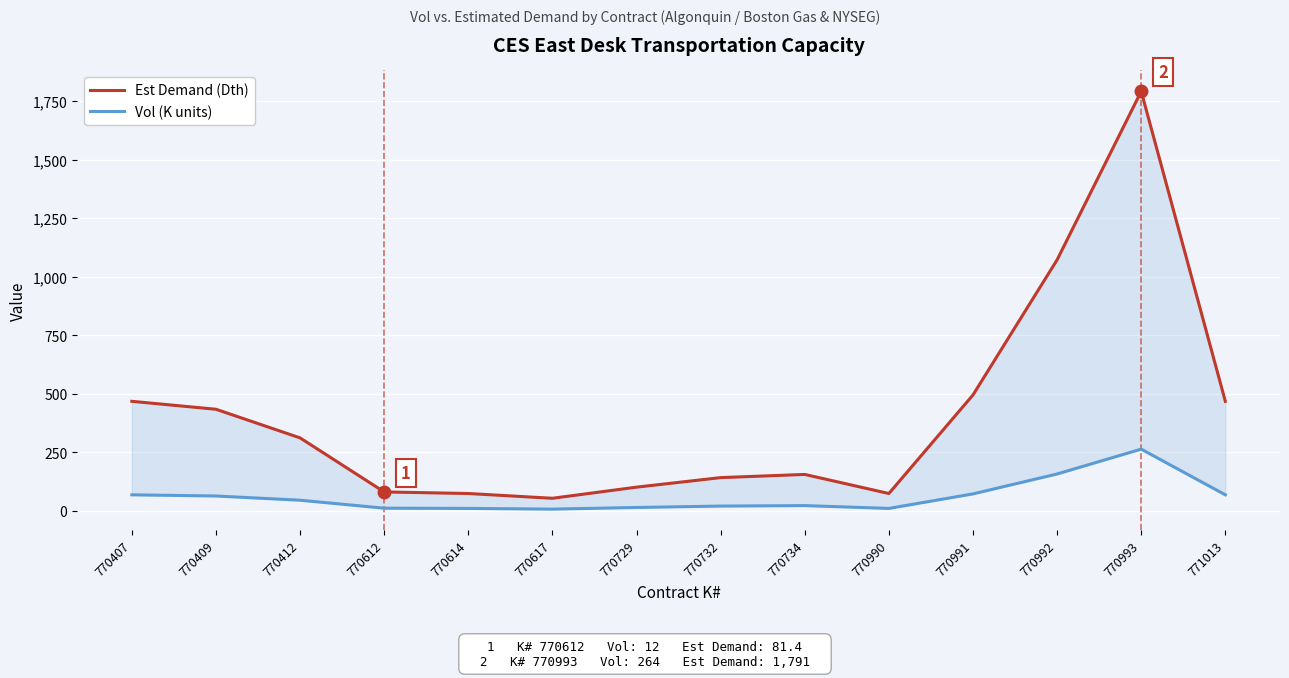

What is the sum of all Est Demand (Dth) values?

5726.9